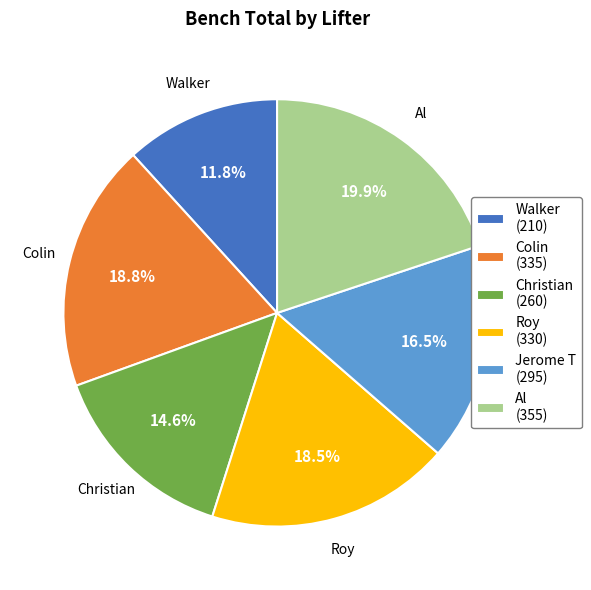

Combined, do Walker and Roy account for over 50%?

No